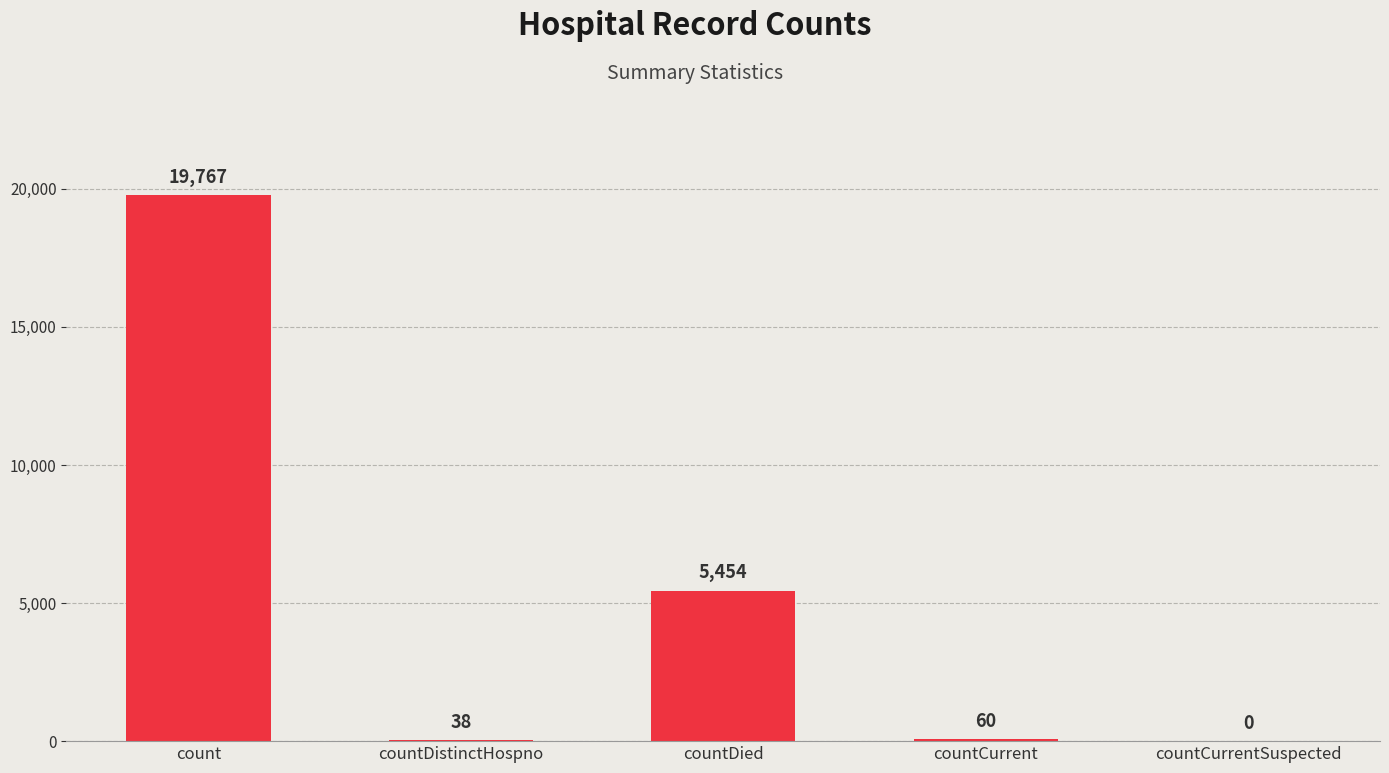

Reading left to right, list all the values displayed in this chart.

count=19767	countDistinctHospno=38	countDied=5454	countCurrent=60	countCurrentSuspected=0